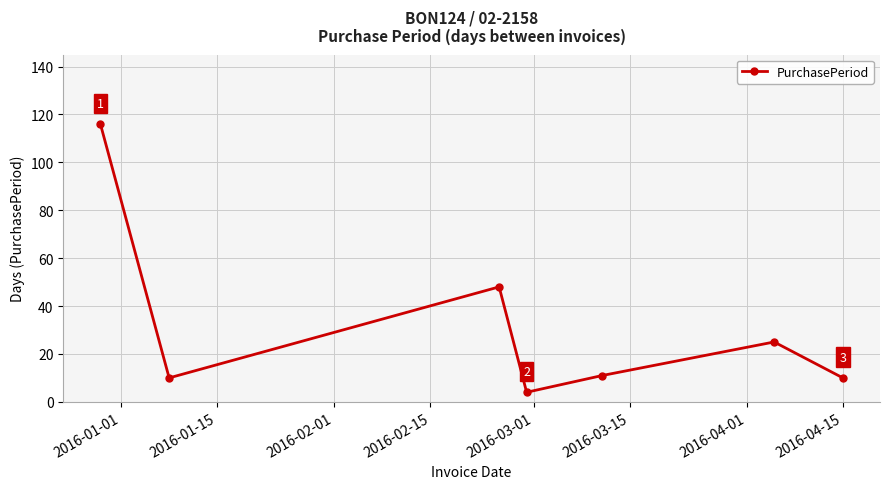

How many data points are less than 11?

3